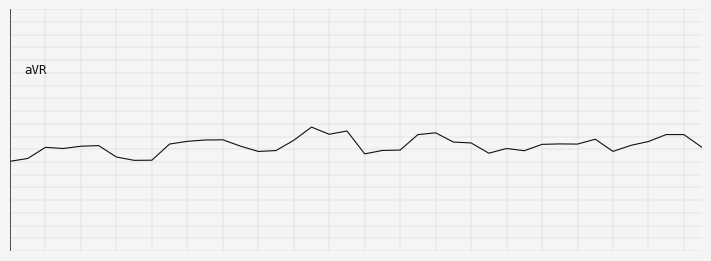

List the labels in order of value, largest first.

17, 19, 24, 18, 37, 38, 23, 33, 12, 11, 16, 10, 36, 25, 26, 31, 9, 32, 30, 35, 5, 13, 4, 39, 2, 3, 28, 22, 21, 15, 29, 34, 14, 27, 20, 6, 1, 8, 7, 0